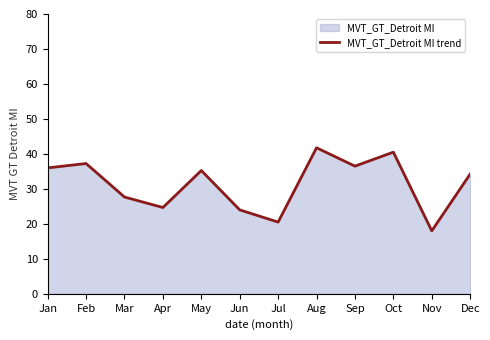

What is the value of the 5th point from the left?

35.2